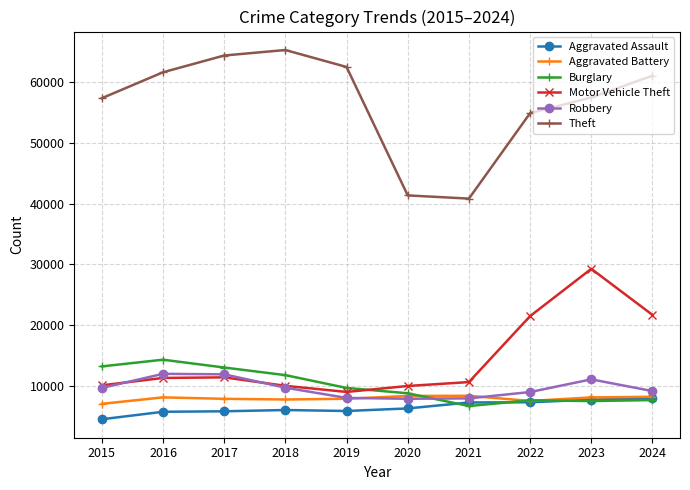

What is the value of the Aggravated Assault point at the 8th from the left?

7280